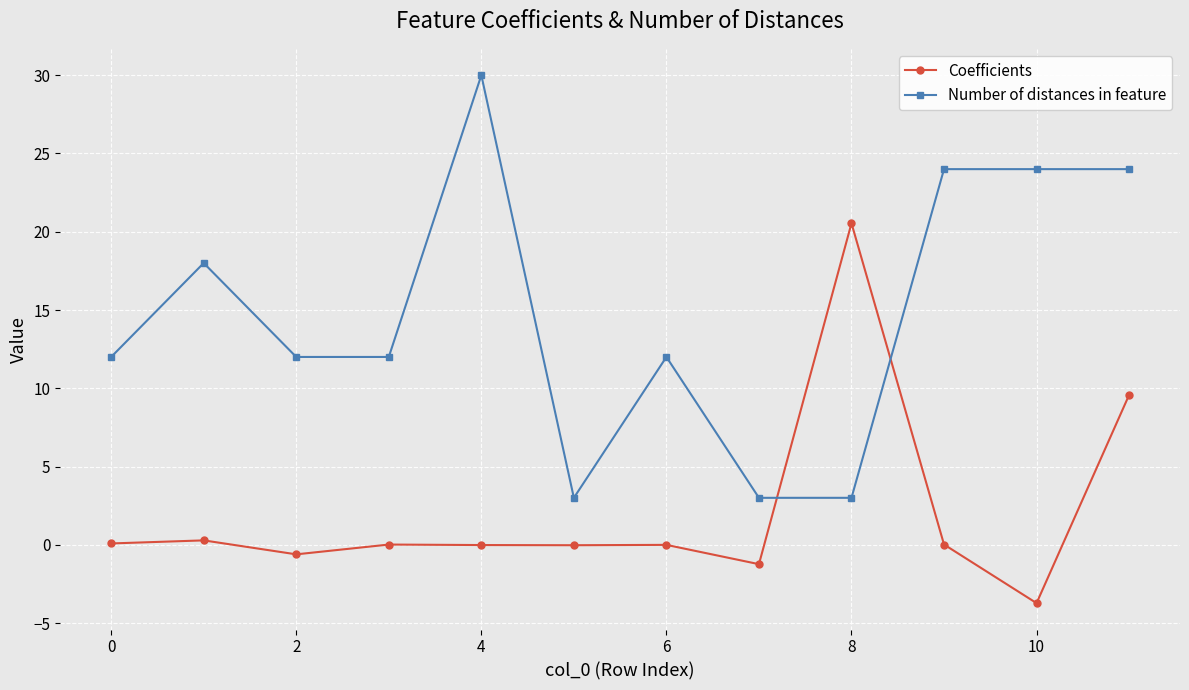

What is the smallest value displayed?

-3.7